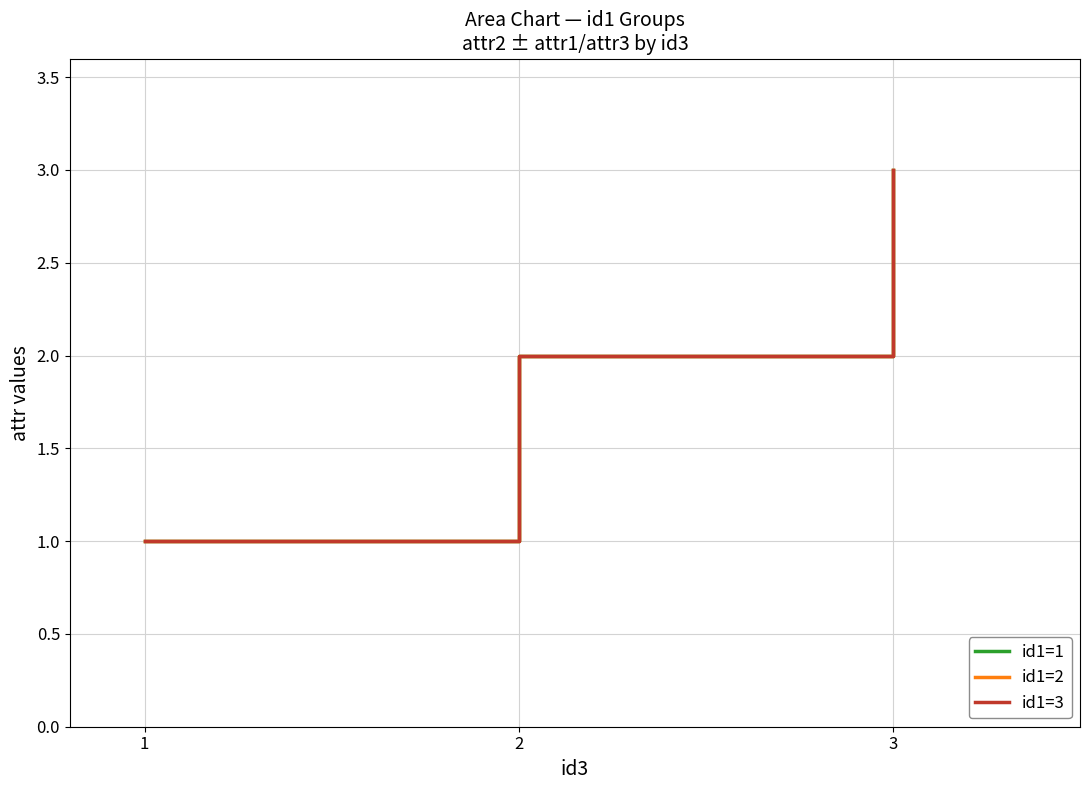

Which series has the widest spread of values?

id1=1